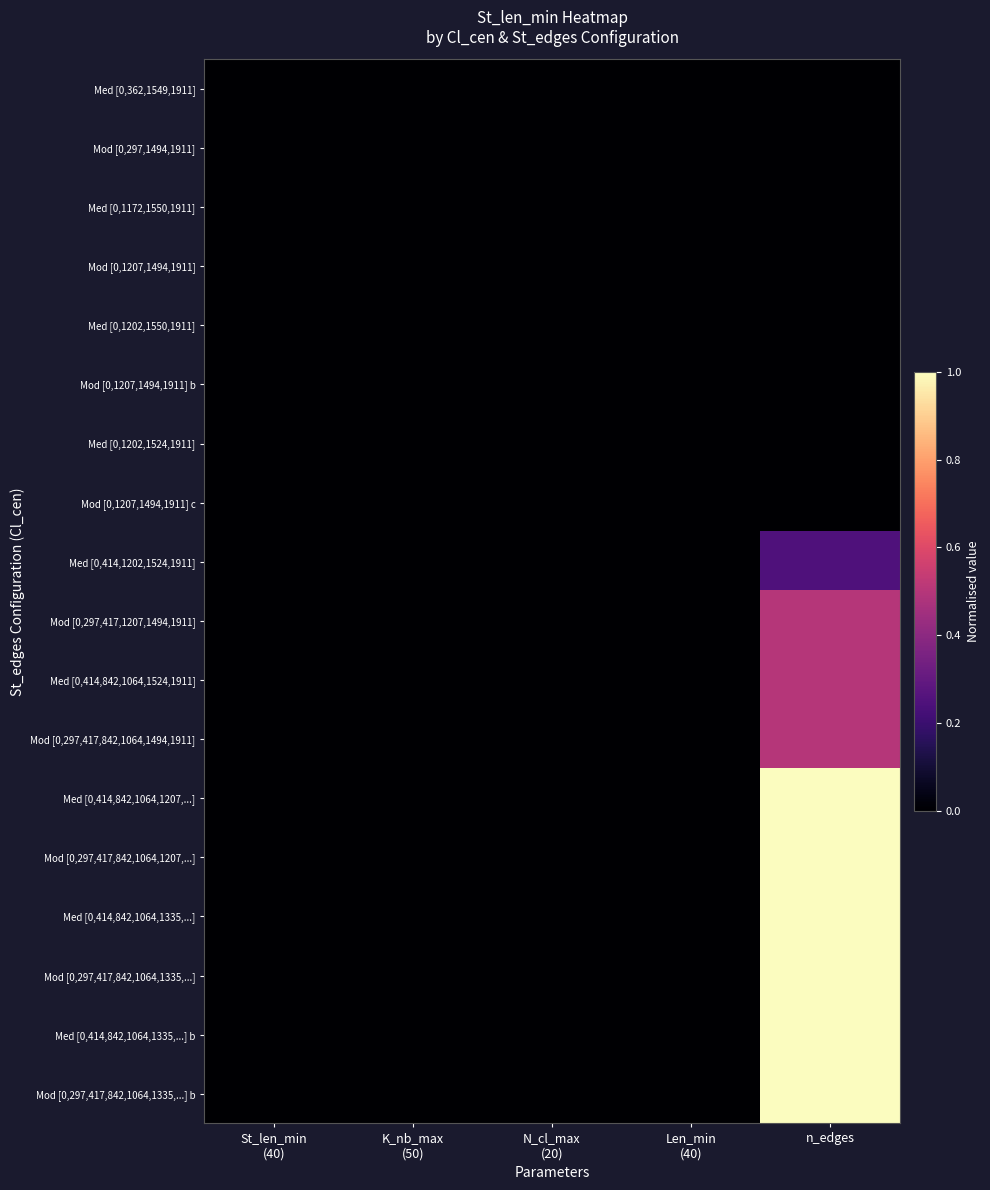

Reading left to right, transcribe all the data shown in this chart.

Med [0,362,1549,1911]: St_len_min
(40)=0.0	K_nb_max
(50)=0.0	N_cl_max
(20)=0.0	Len_min
(40)=0.0	n_edges=0.0
Mod [0,297,1494,1911]: St_len_min
(40)=0.0	K_nb_max
(50)=0.0	N_cl_max
(20)=0.0	Len_min
(40)=0.0	n_edges=0.0
Med [0,1172,1550,1911]: St_len_min
(40)=0.0	K_nb_max
(50)=0.0	N_cl_max
(20)=0.0	Len_min
(40)=0.0	n_edges=0.0
Mod [0,1207,1494,1911]: St_len_min
(40)=0.0	K_nb_max
(50)=0.0	N_cl_max
(20)=0.0	Len_min
(40)=0.0	n_edges=0.0
Med [0,1202,1550,1911]: St_len_min
(40)=0.0	K_nb_max
(50)=0.0	N_cl_max
(20)=0.0	Len_min
(40)=0.0	n_edges=0.0
Mod [0,1207,1494,1911] b: St_len_min
(40)=0.0	K_nb_max
(50)=0.0	N_cl_max
(20)=0.0	Len_min
(40)=0.0	n_edges=0.0
Med [0,1202,1524,1911]: St_len_min
(40)=0.0	K_nb_max
(50)=0.0	N_cl_max
(20)=0.0	Len_min
(40)=0.0	n_edges=0.0
Mod [0,1207,1494,1911] c: St_len_min
(40)=0.0	K_nb_max
(50)=0.0	N_cl_max
(20)=0.0	Len_min
(40)=0.0	n_edges=0.0
Med [0,414,1202,1524,1911]: St_len_min
(40)=0.0	K_nb_max
(50)=0.0	N_cl_max
(20)=0.0	Len_min
(40)=0.0	n_edges=0.2
Mod [0,297,417,1207,1494,1911]: St_len_min
(40)=0.0	K_nb_max
(50)=0.0	N_cl_max
(20)=0.0	Len_min
(40)=0.0	n_edges=0.5
Med [0,414,842,1064,1524,1911]: St_len_min
(40)=0.0	K_nb_max
(50)=0.0	N_cl_max
(20)=0.0	Len_min
(40)=0.0	n_edges=0.5
Mod [0,297,417,842,1064,1494,1911]: St_len_min
(40)=0.0	K_nb_max
(50)=0.0	N_cl_max
(20)=0.0	Len_min
(40)=0.0	n_edges=0.5
Med [0,414,842,1064,1207,...]: St_len_min
(40)=0.0	K_nb_max
(50)=0.0	N_cl_max
(20)=0.0	Len_min
(40)=0.0	n_edges=1.0
Mod [0,297,417,842,1064,1207,...]: St_len_min
(40)=0.0	K_nb_max
(50)=0.0	N_cl_max
(20)=0.0	Len_min
(40)=0.0	n_edges=1.0
Med [0,414,842,1064,1335,...]: St_len_min
(40)=0.0	K_nb_max
(50)=0.0	N_cl_max
(20)=0.0	Len_min
(40)=0.0	n_edges=1.0
Mod [0,297,417,842,1064,1335,...]: St_len_min
(40)=0.0	K_nb_max
(50)=0.0	N_cl_max
(20)=0.0	Len_min
(40)=0.0	n_edges=1.0
Med [0,414,842,1064,1335,...] b: St_len_min
(40)=0.0	K_nb_max
(50)=0.0	N_cl_max
(20)=0.0	Len_min
(40)=0.0	n_edges=1.0
Mod [0,297,417,842,1064,1335,...] b: St_len_min
(40)=0.0	K_nb_max
(50)=0.0	N_cl_max
(20)=0.0	Len_min
(40)=0.0	n_edges=1.0